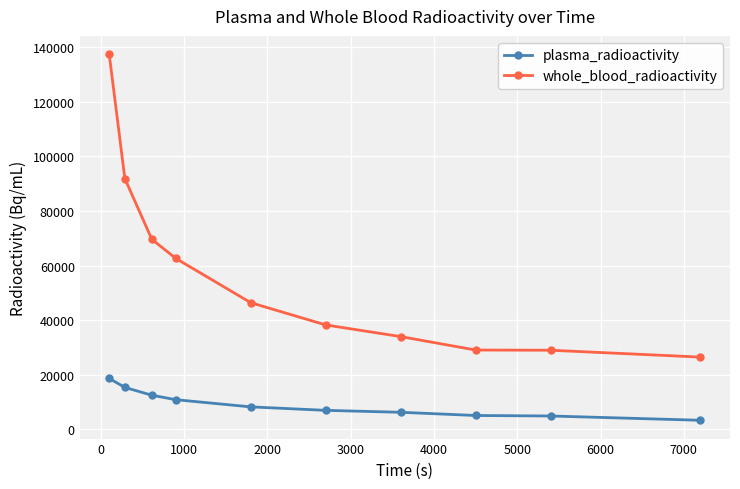

True or false: whole_blood_radioactivity and plasma_radioactivity cross at least once.

False